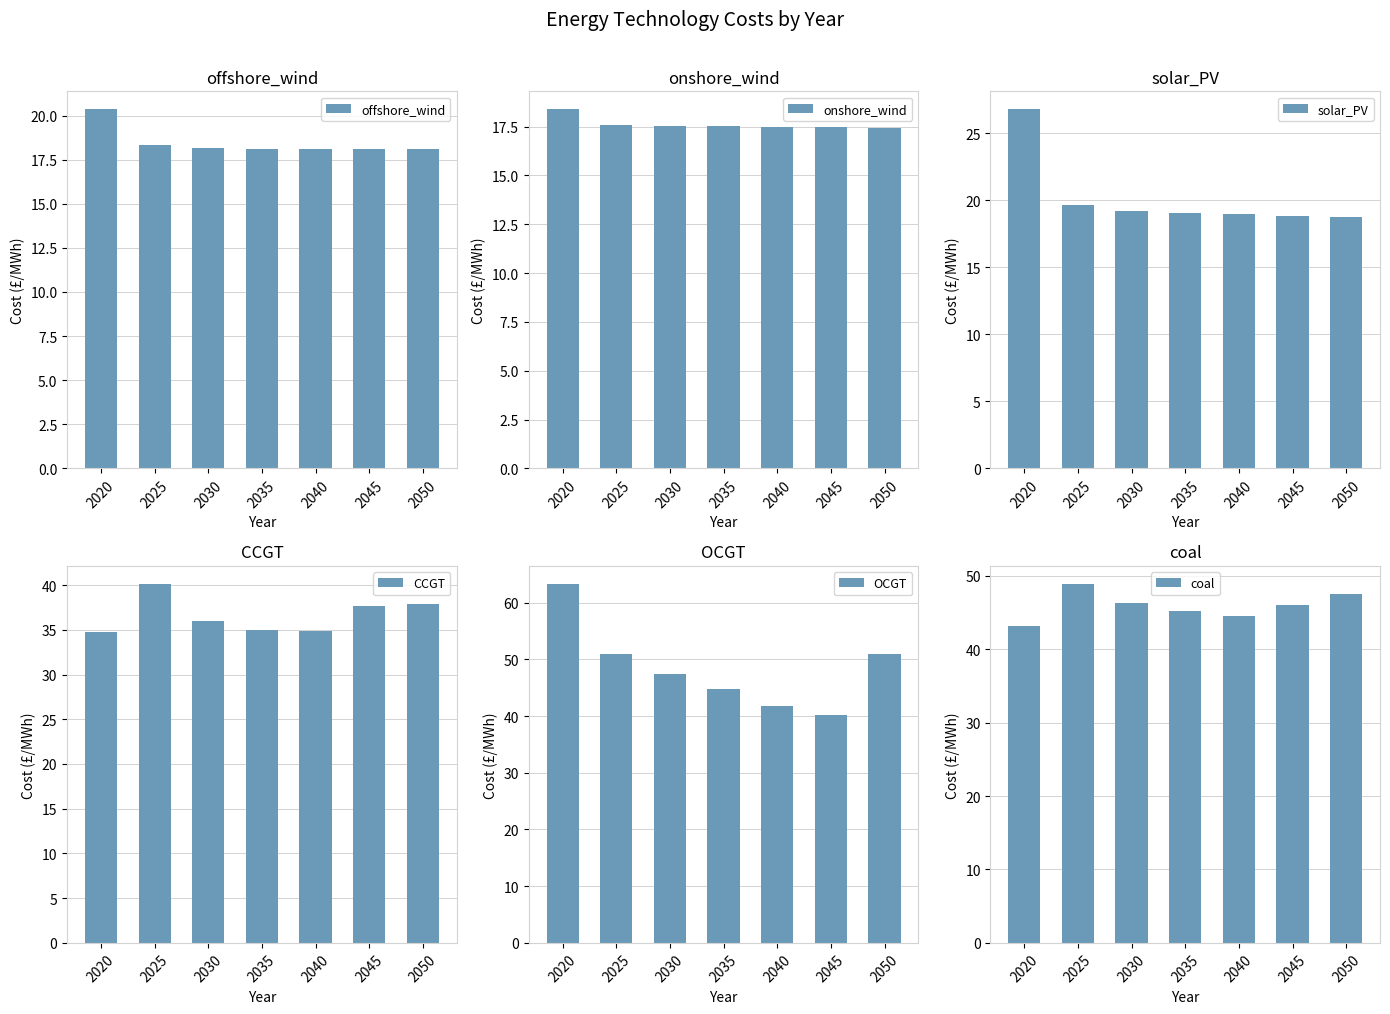

Rank the series at 2040 from highest to lowest value.

coal, OCGT, CCGT, solar_PV, offshore_wind, onshore_wind